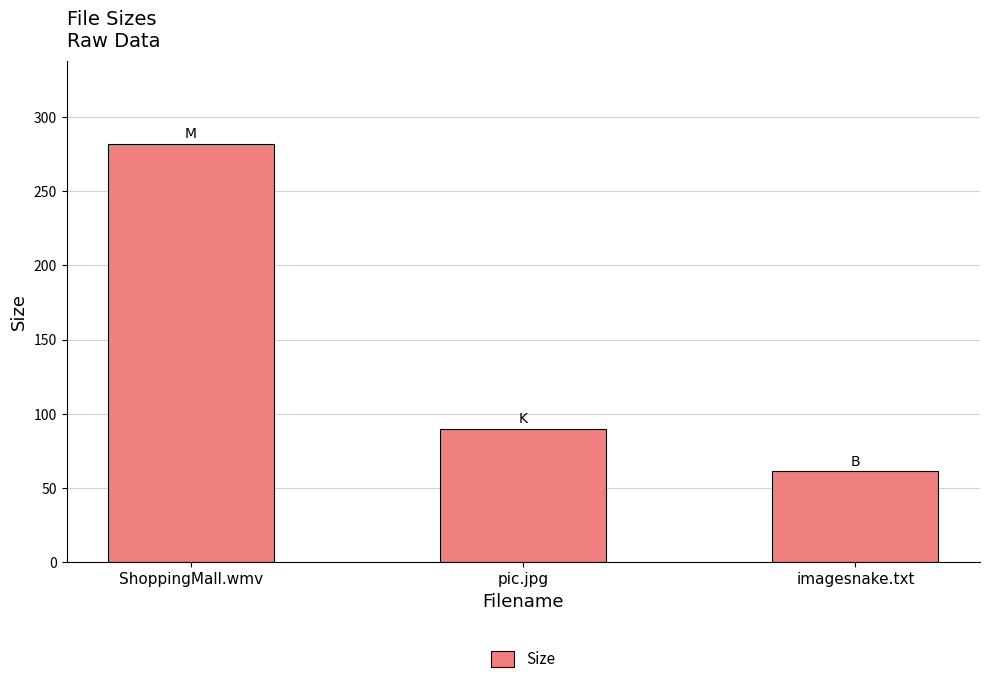

At which label does the data first exceed 89?

ShoppingMall.wmv